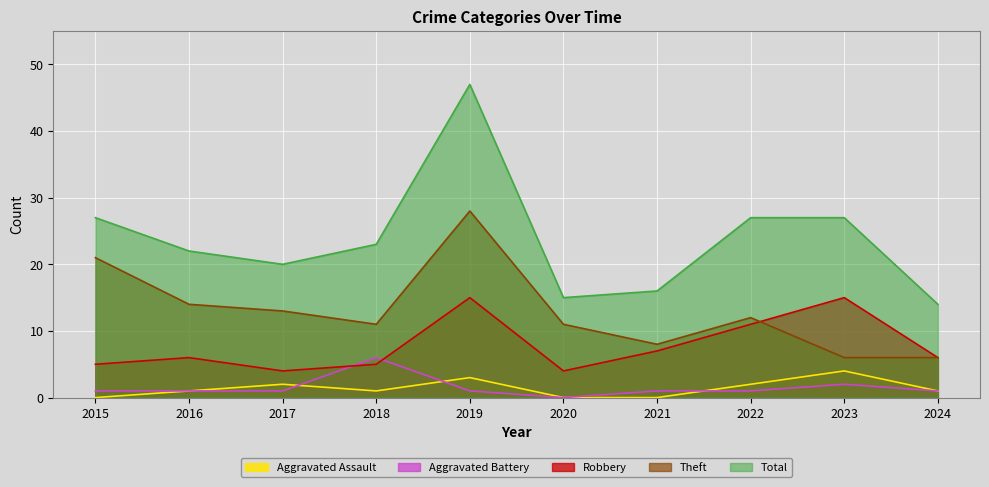

Which series has the largest total across all categories?

Total